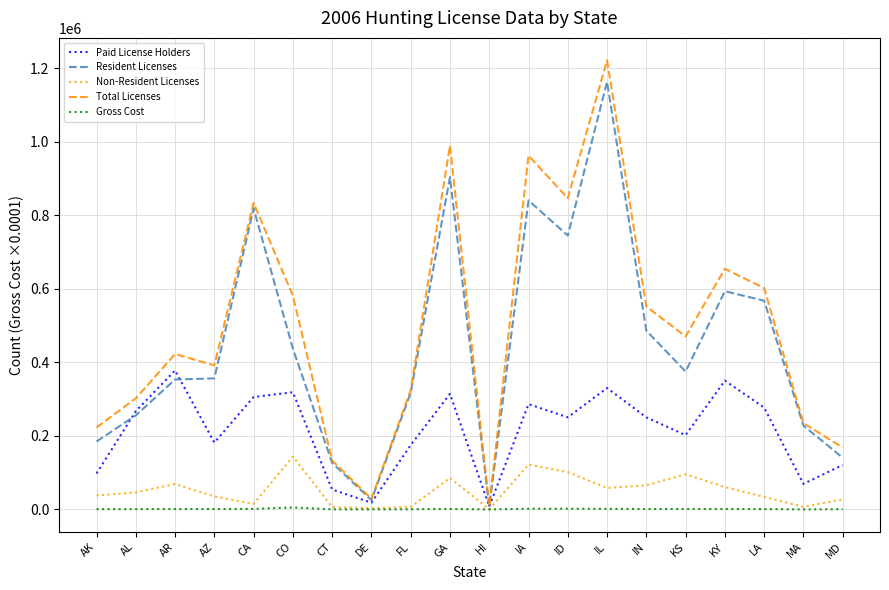

What is the difference between the maximum and second lowest values in the Gross Cost series?

5392.3